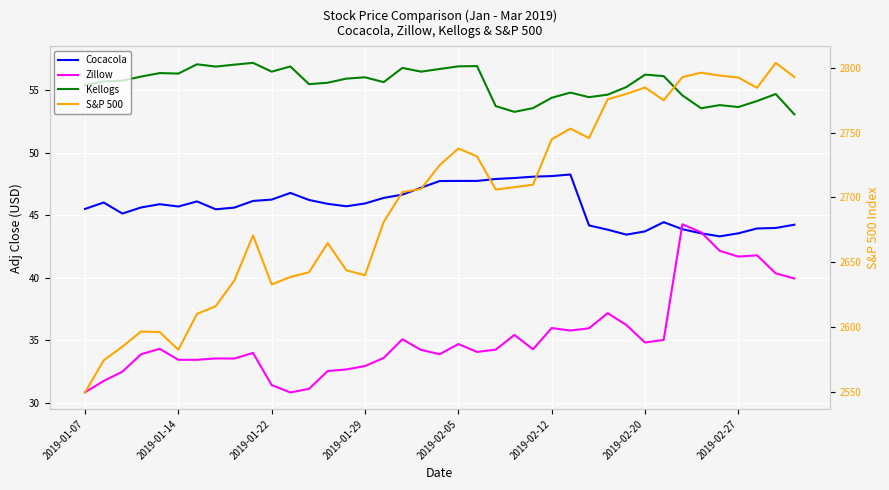

What is the total value across all series at 32?

2935.4